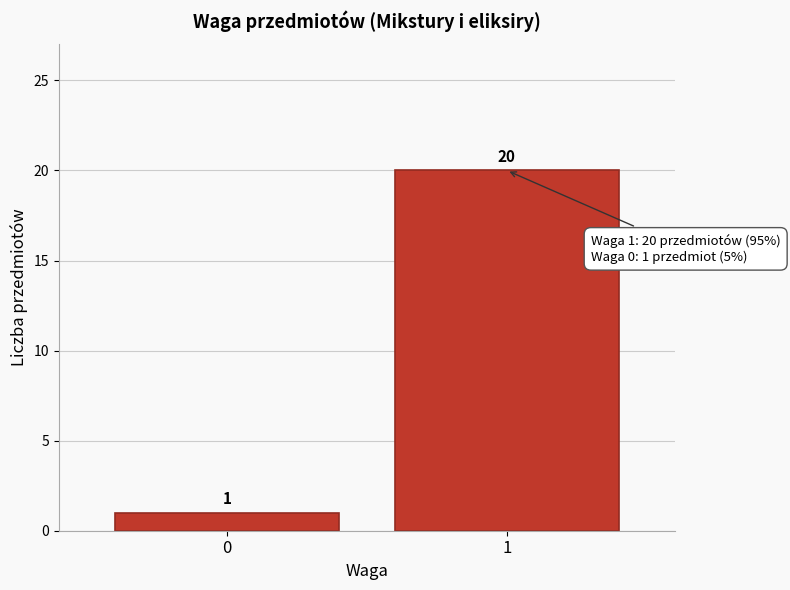

Reading left to right, list all the values displayed in this chart.

1	20